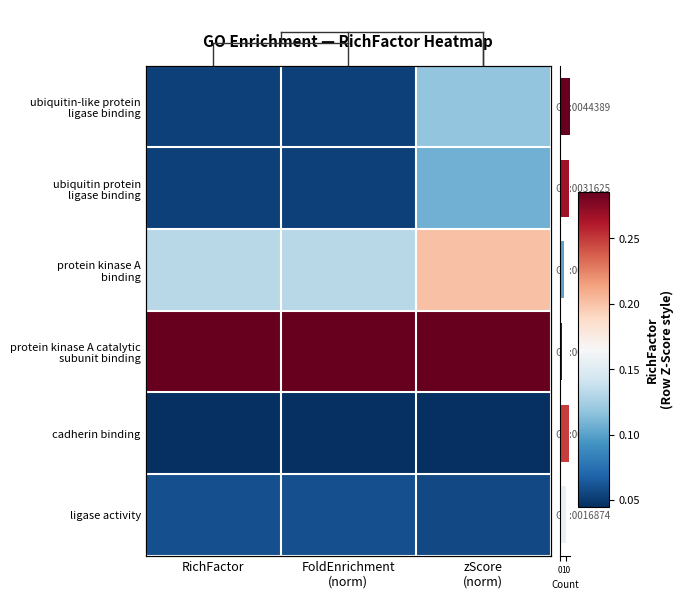

Rank the series by their maximum value, from highest to lowest.

protein kinase A catalytic subunit binding, protein kinase A binding, ubiquitin-like protein ligase binding, ubiquitin protein ligase binding, ligase activity, cadherin binding